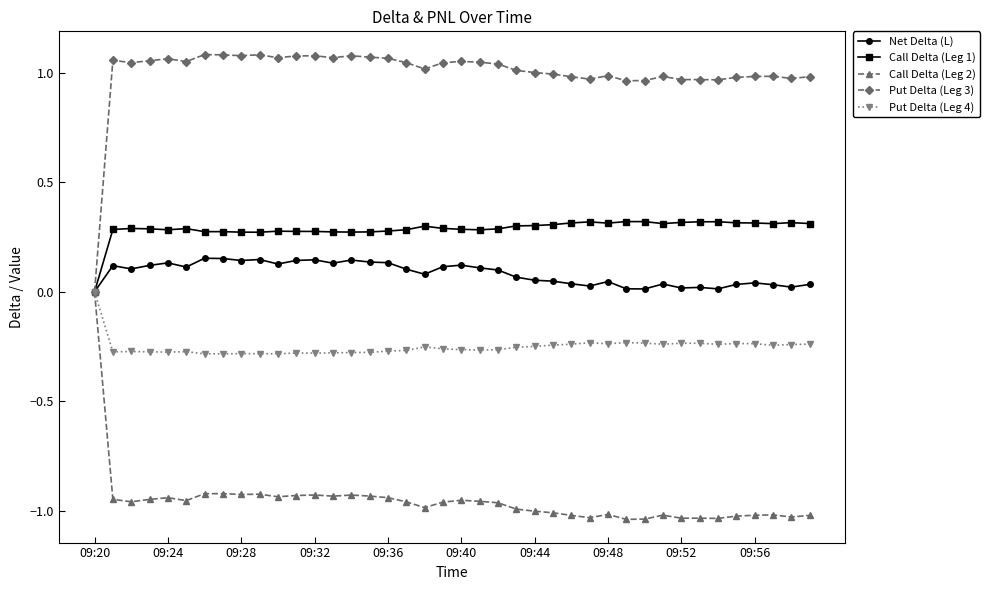

True or false: Net Delta (L) has more than 1 interior local peaks.

True